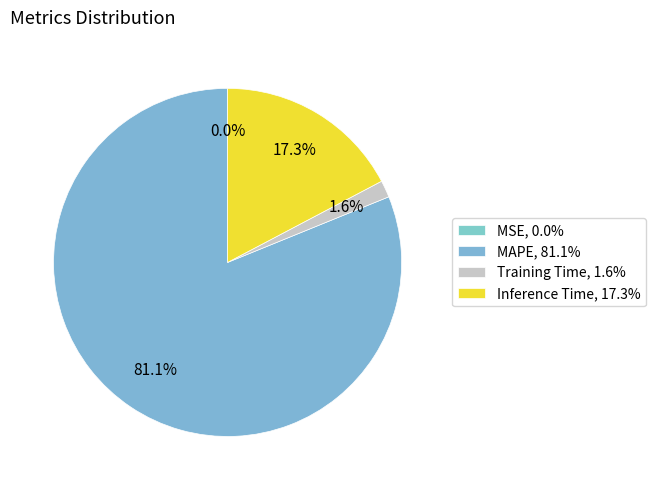

Is it true that Training Time is 2% of the pie?

True